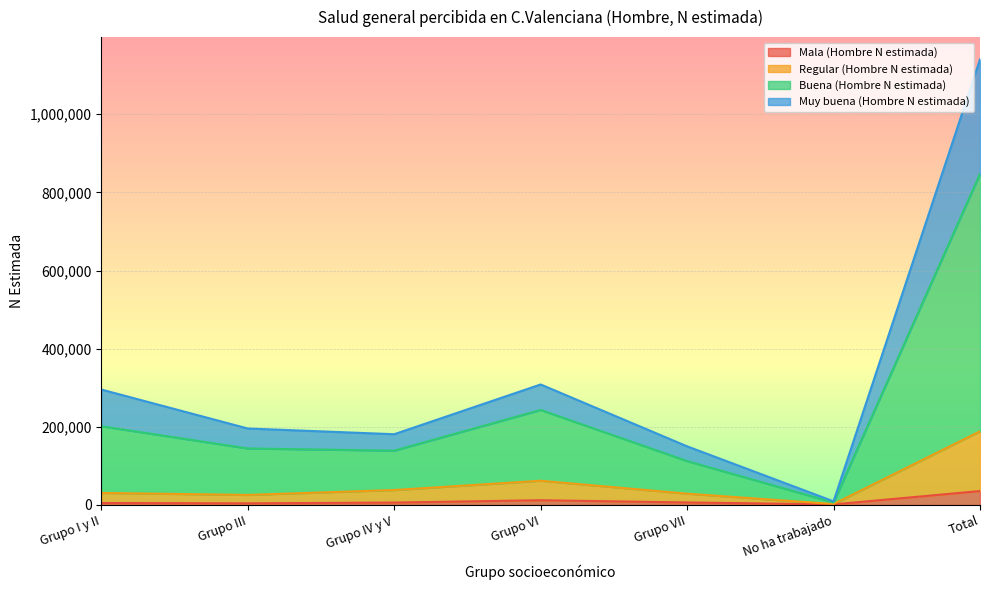

True or false: Mala (Hombre N estimada) and Muy buena (Hombre N estimada) cross at least once.

False